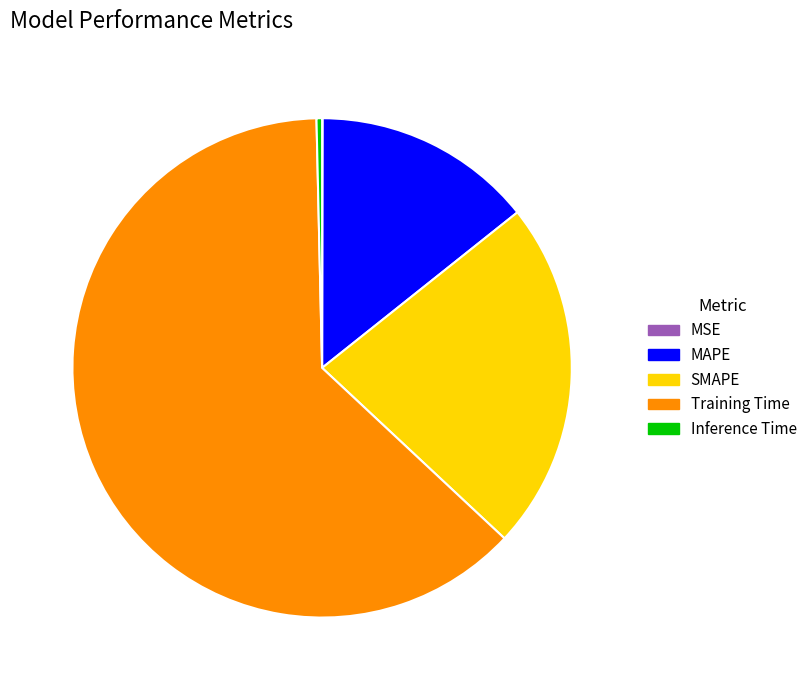

The Training Time slice represents 52% of the pie. True or false?

False